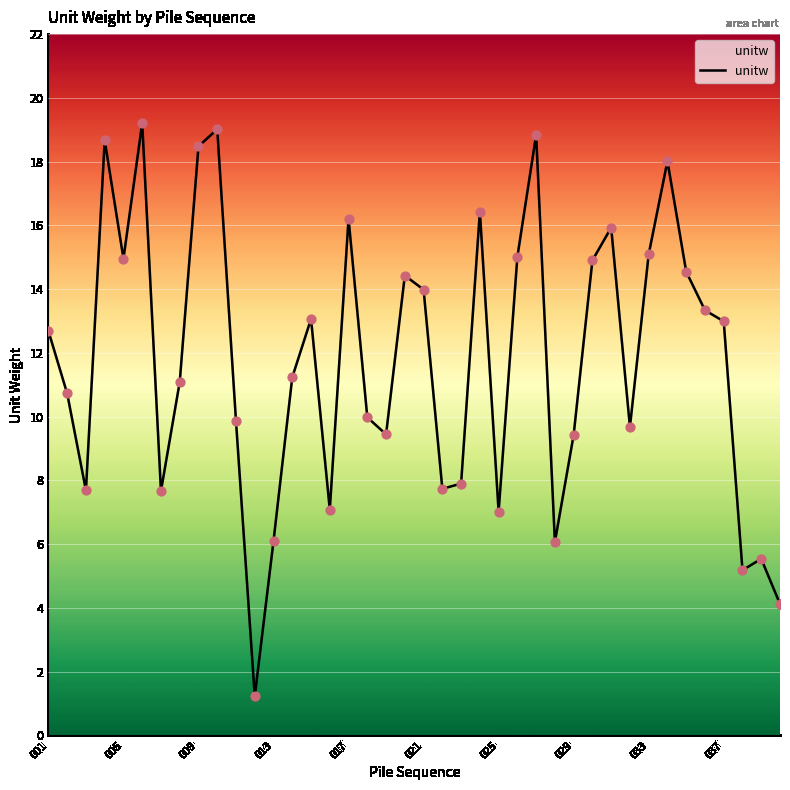

What is the difference between the maximum and minimum values?

18.0